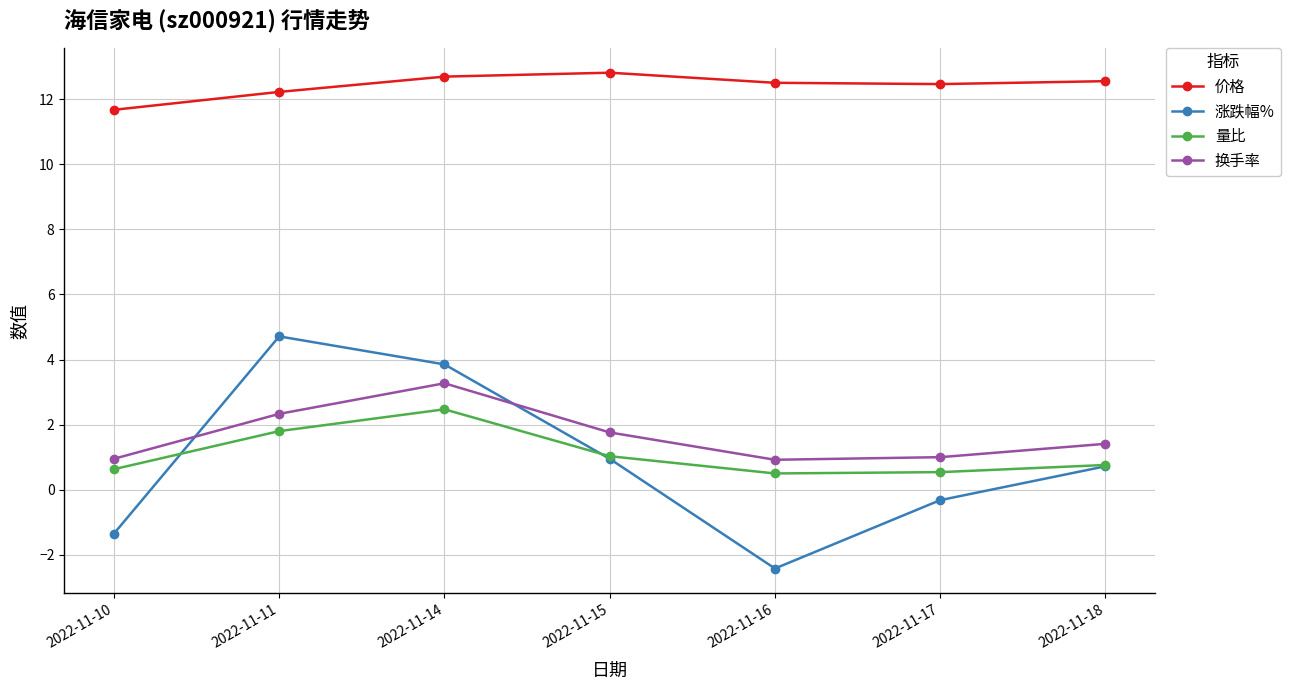

Is it true that 价格 equals 12.7 at 2022-11-14?

True